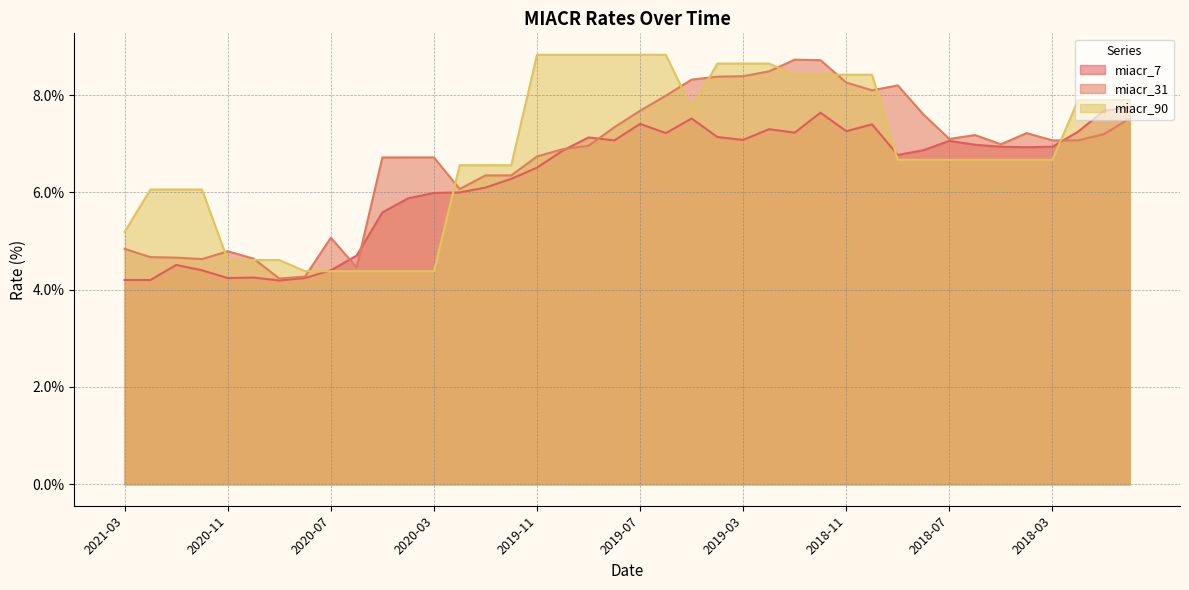

Which series has the largest range (max minus min)?

miacr_31